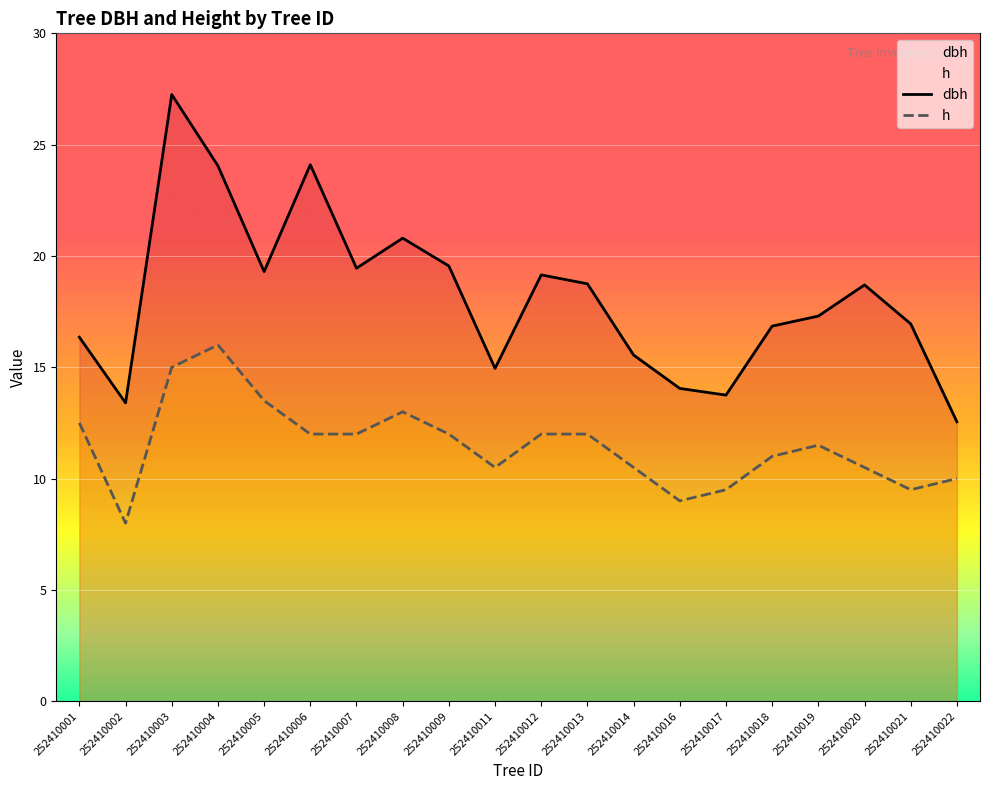

Reading left to right, extract all data points from this chart.

dbh: 16.4	13.4	27.2	24.1	19.3	24.1	19.4	20.8	19.6	14.9	19.1	18.8	15.6	14.1	13.8	16.9	17.3	18.7	16.9	12.6
h: 12.5	8.0	15.0	16.0	13.5	12.0	12.0	13.0	12.0	10.5	12.0	12.0	10.5	9.0	9.5	11.0	11.5	10.5	9.5	10.0